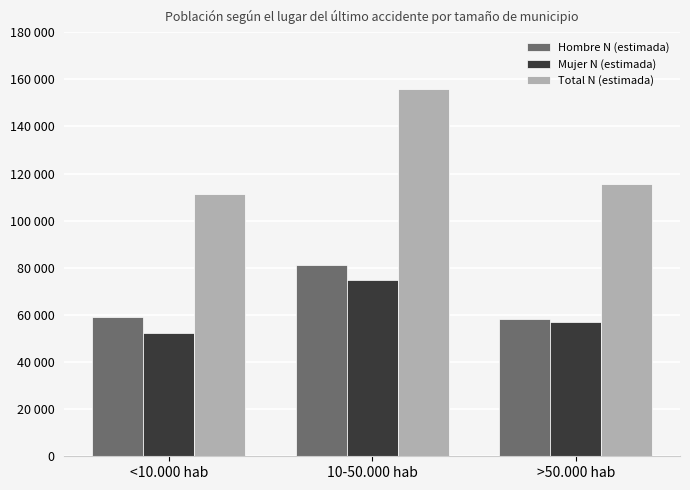

What is the average value of the Hombre N (estimada) series?

66240